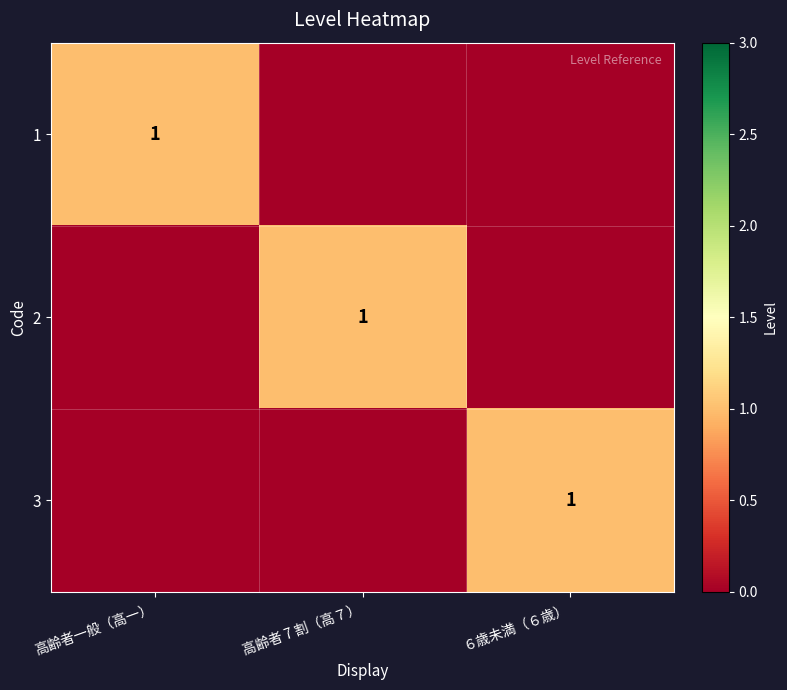

The value of 1 at 高齢者一般（高一） is 1. True or false?

True